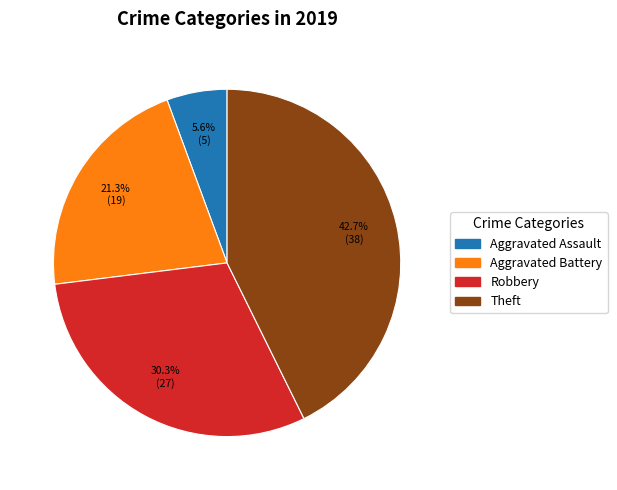

Combined, what portion of the pie is Aggravated Battery and Robbery?

51.7%